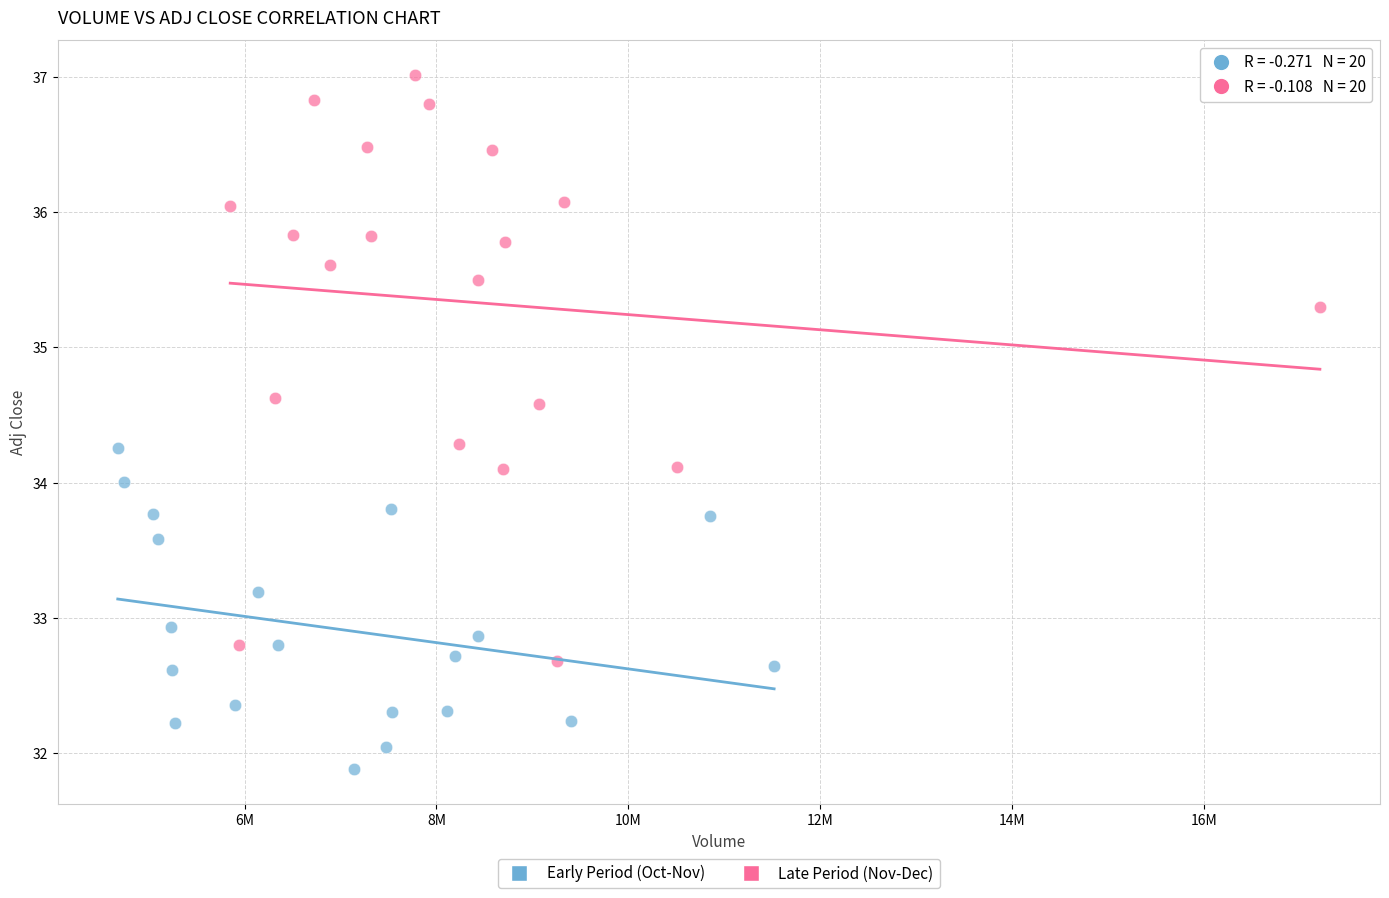

Which series reaches the maximum Y coordinate?

Late Period (Nov-Dec)